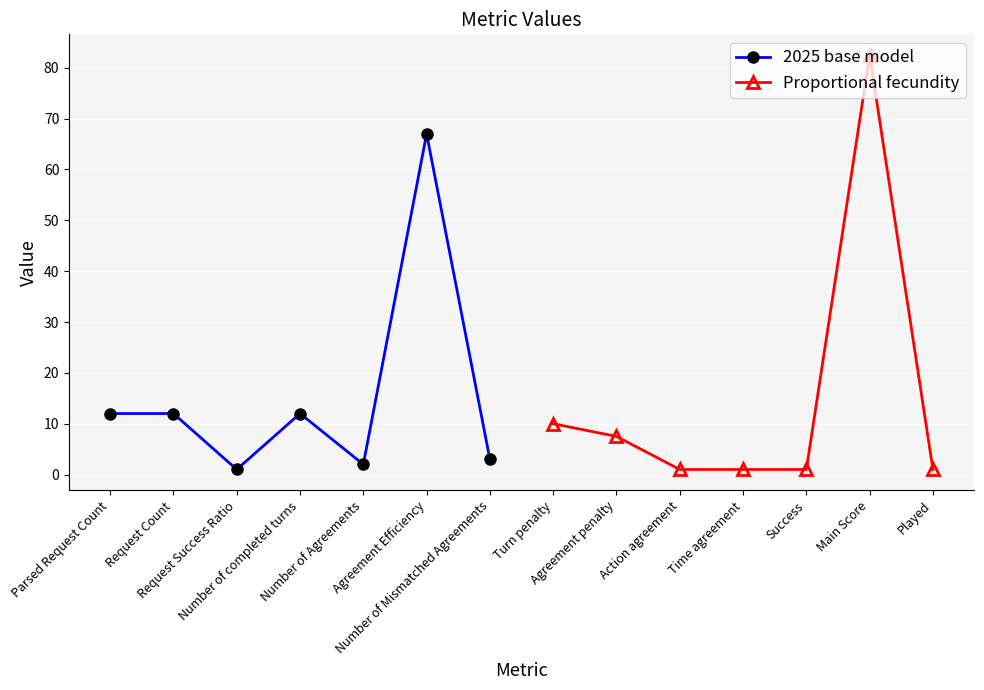

What is the maximum value for 2025 base model?

67